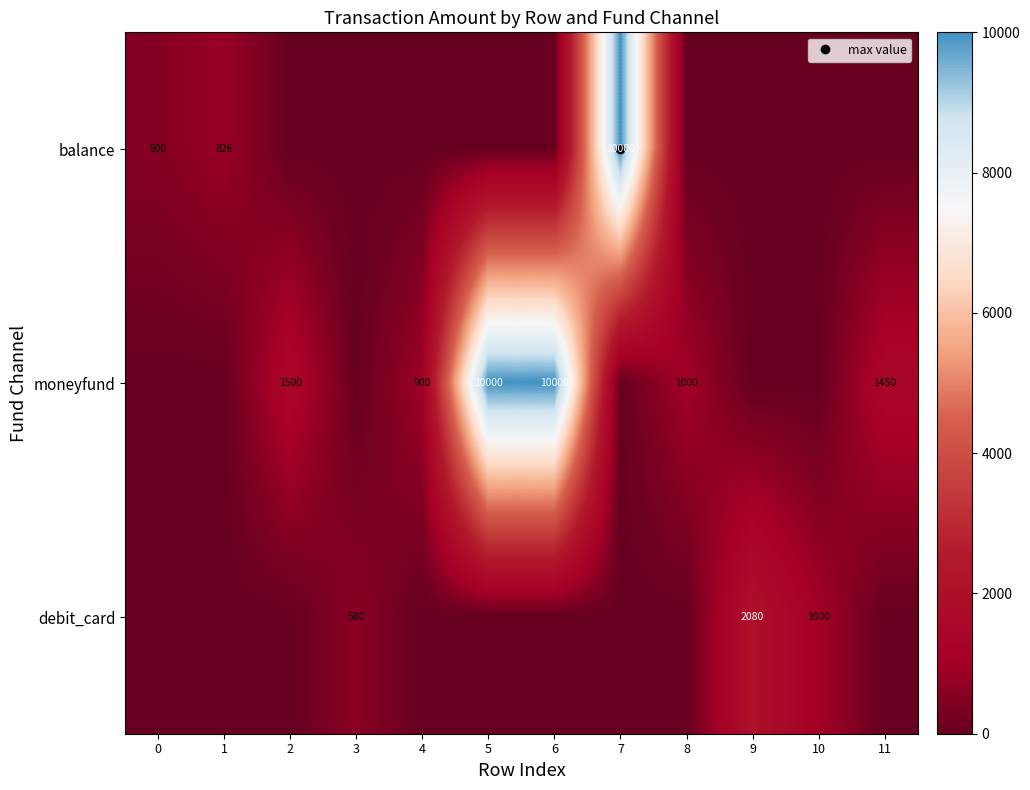

Rank the series at 11 from highest to lowest value.

moneyfund, balance, debit_card